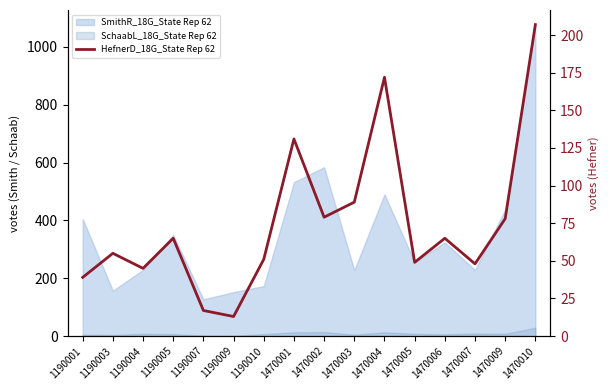

How many data points does each series have?

16